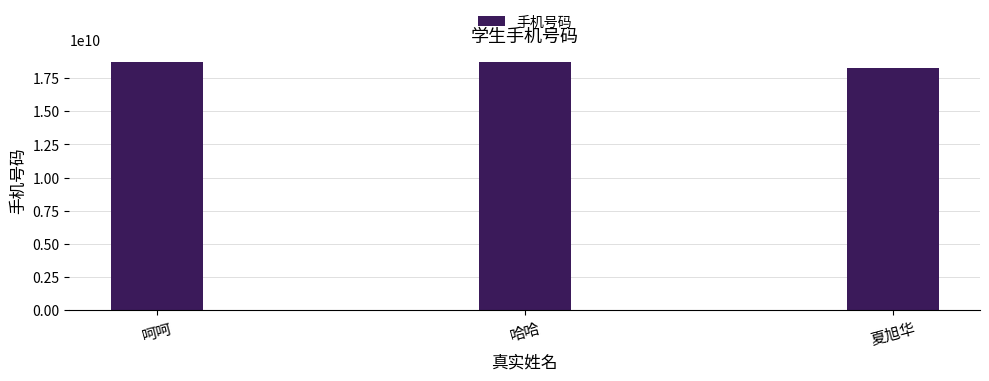

What is the maximum value shown in the chart?

18718477271